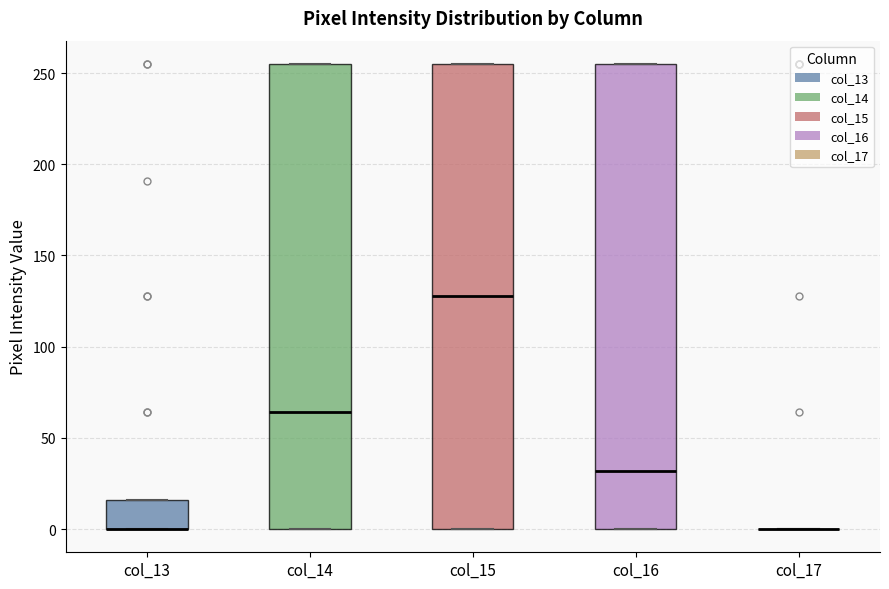

Reading left to right, read every box against the y-axis: the position of its median line, the range the box covers, and the ends of its whiskers. The values are not printed on the chart, so give them approximately, as read against the axis.

col_13: median 0 (drawn on the box's lower edge), box 0 to 15, whiskers 0 to 15
col_14: median 65, box 0 to 255, whiskers 0 to 255
col_15: median 130, box 0 to 255, whiskers 0 to 255
col_16: median 30, box 0 to 255, whiskers 0 to 255
col_17: box collapsed to a line at 0, whiskers 0 to 0